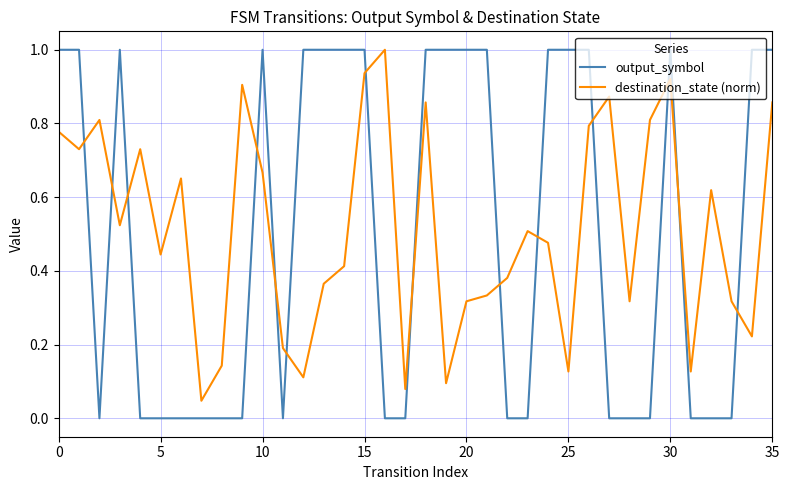

True or false: output_symbol and destination_state (norm) cross at least once.

True